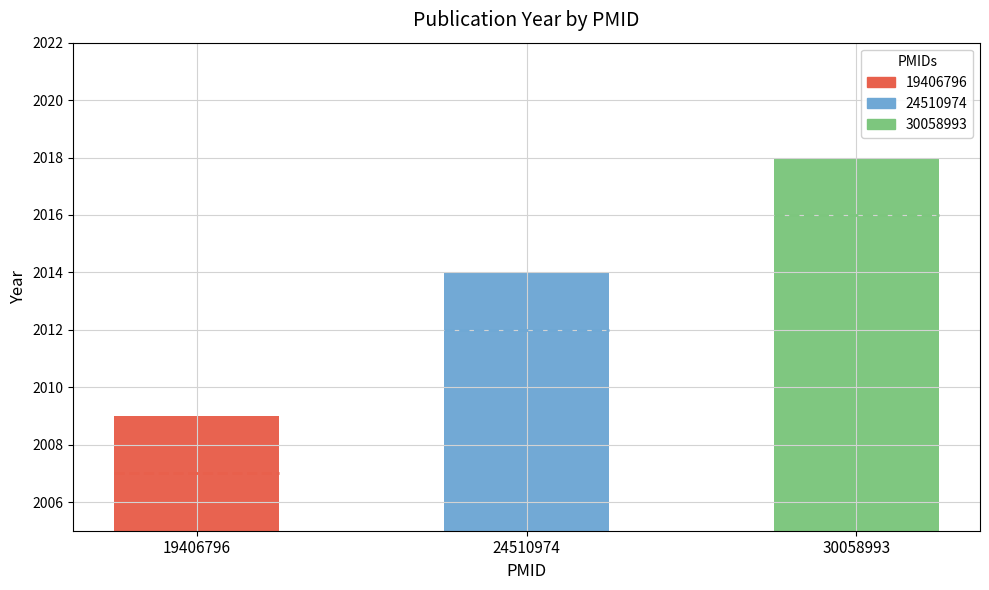

What is the difference between the maximum and minimum values?

9